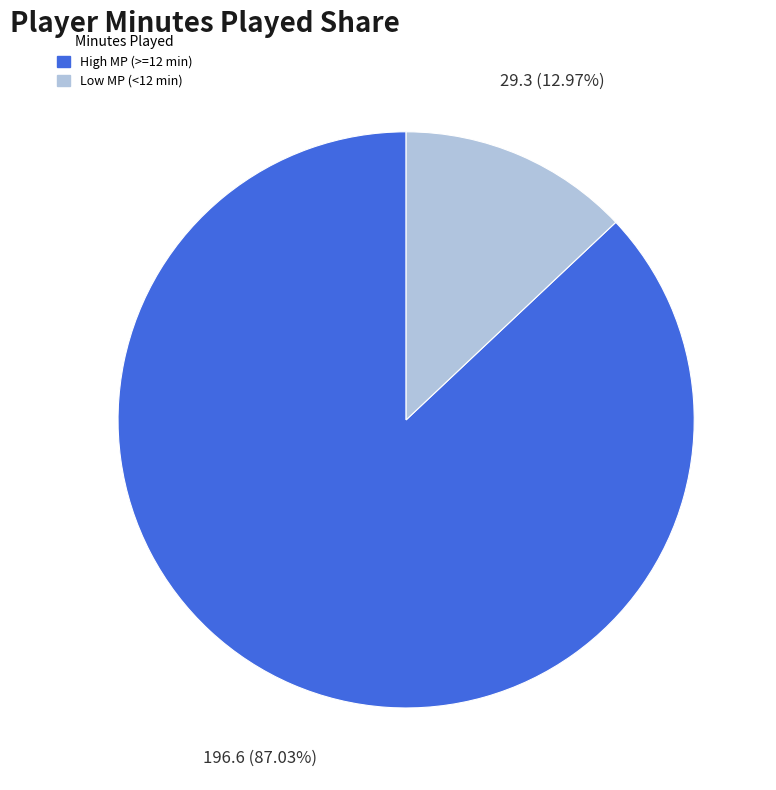

Does any single category account for the majority?

Yes